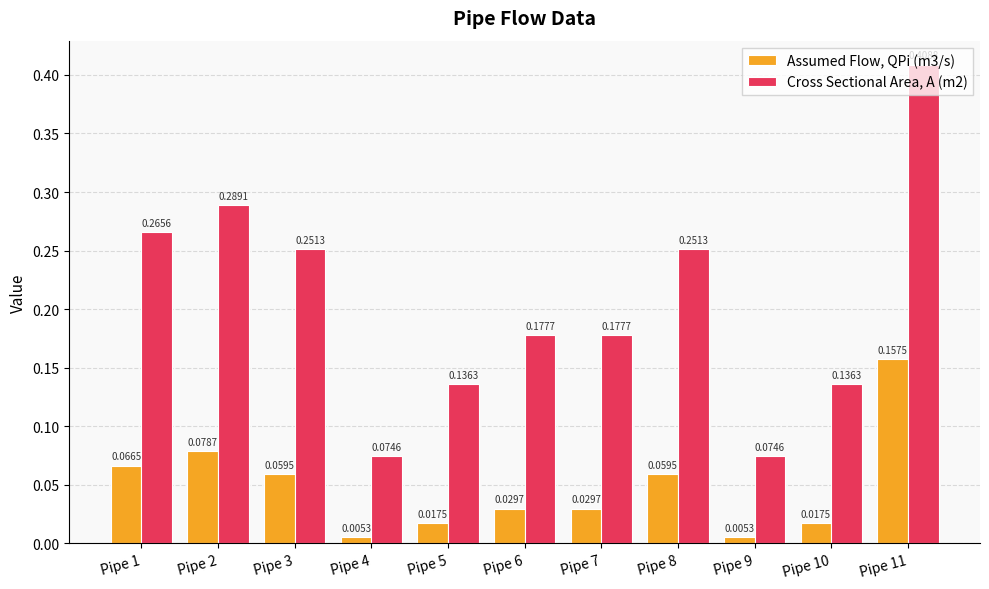

Between Pipe 5 and Pipe 8, which series saw the biggest shift?

Cross Sectional Area, A (m2)